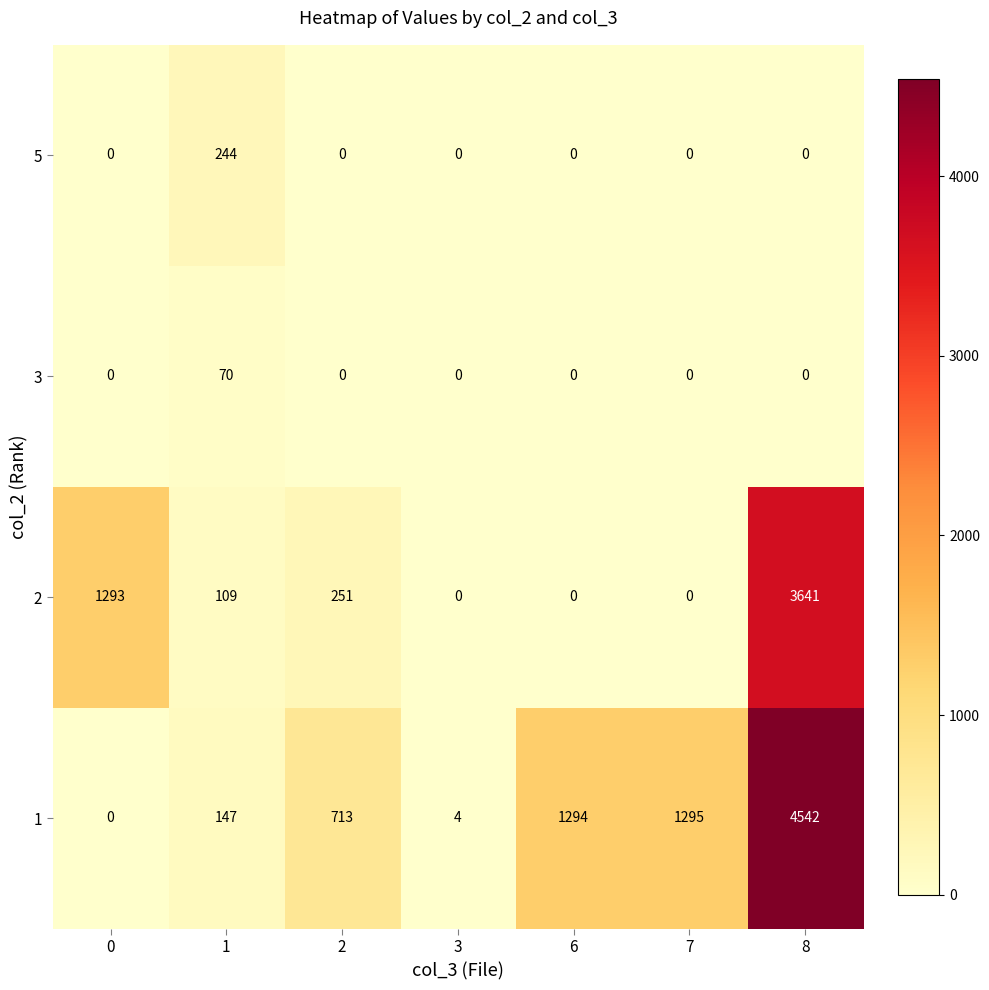

List the series in order of their peak value, highest first.

1, 2, 5, 3